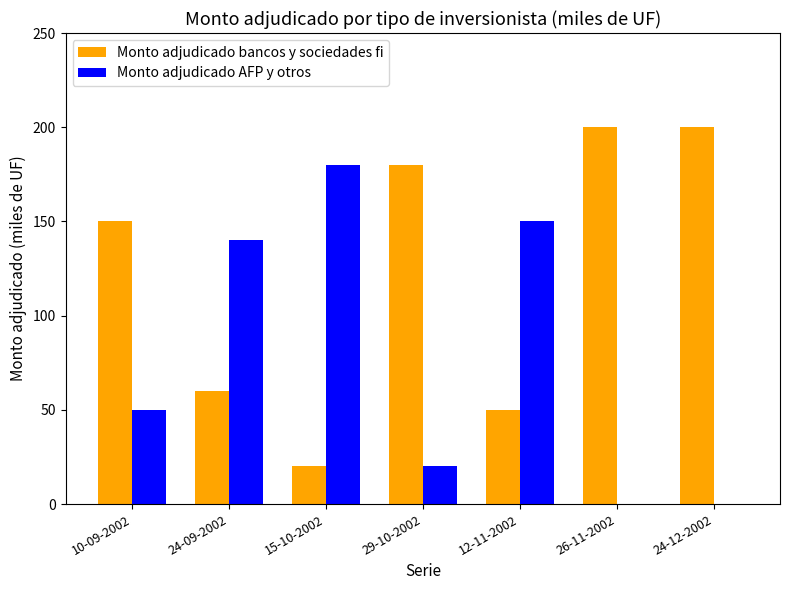

Which series has the largest total across all categories?

Monto adjudicado bancos y sociedades fi